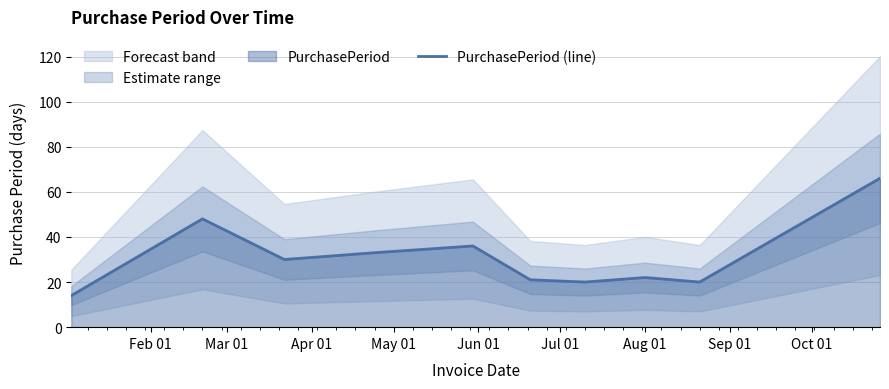

Does the chart display data point markers on the line(s)?

No